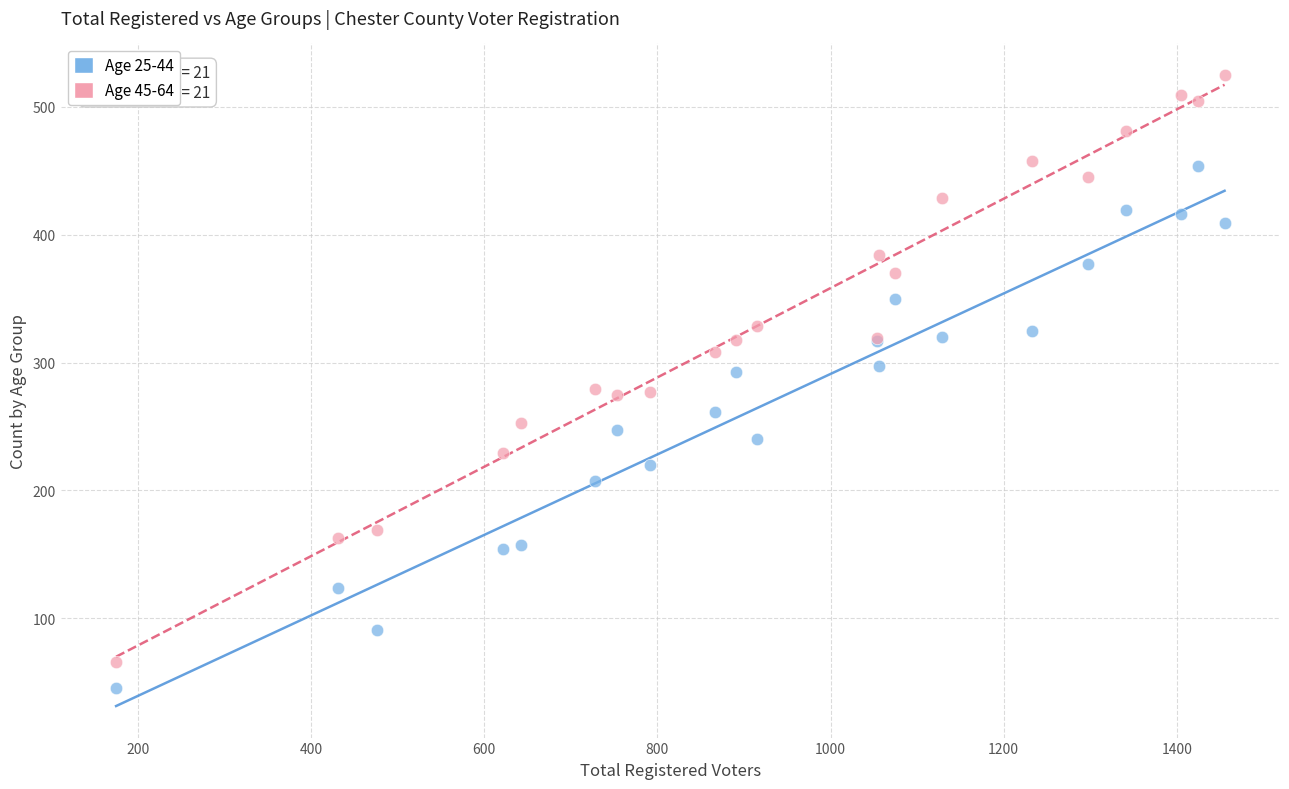

Which series reaches the maximum Y coordinate?

Age 45-64